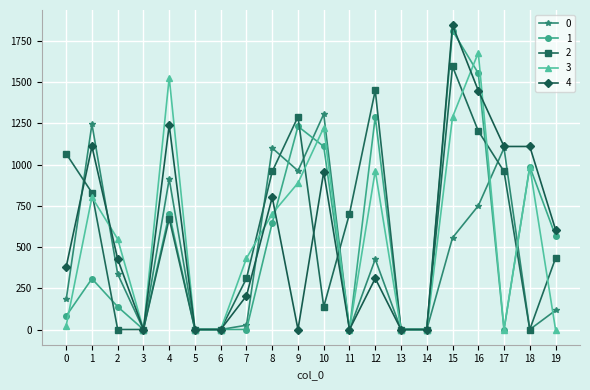

True or false: 2 has more than 0 points higher than both neighbors.

True